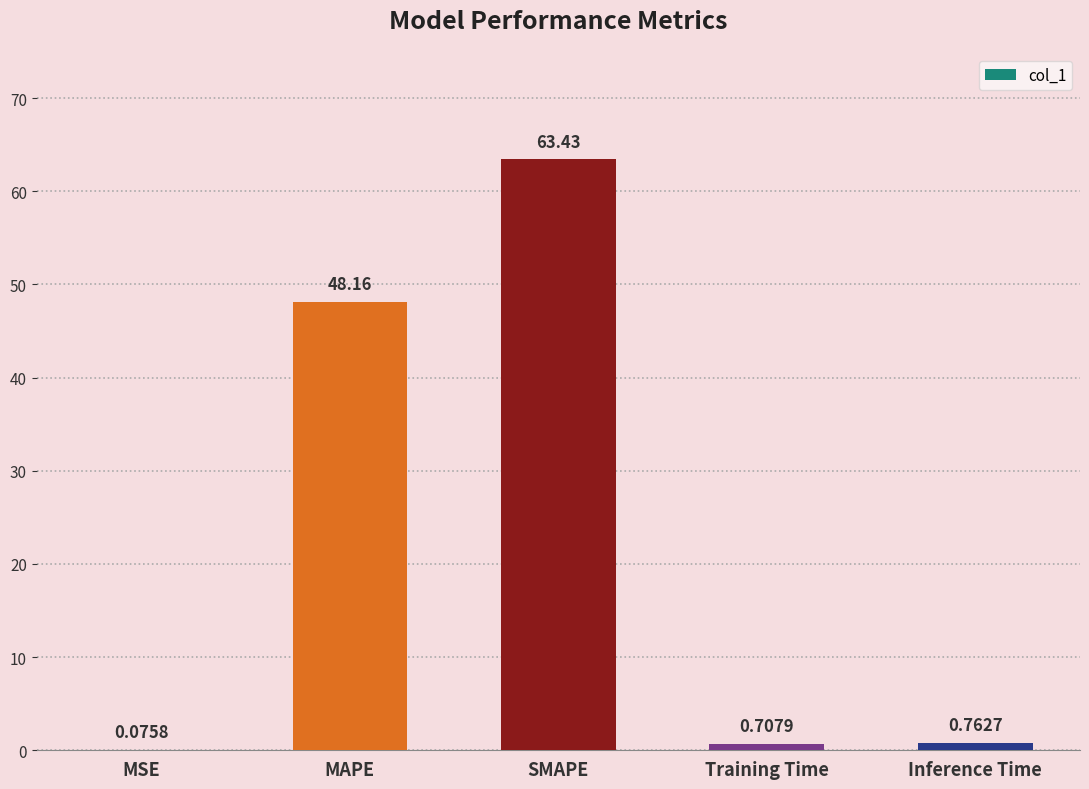

What is the sum of the values at MAPE and SMAPE?

111.6